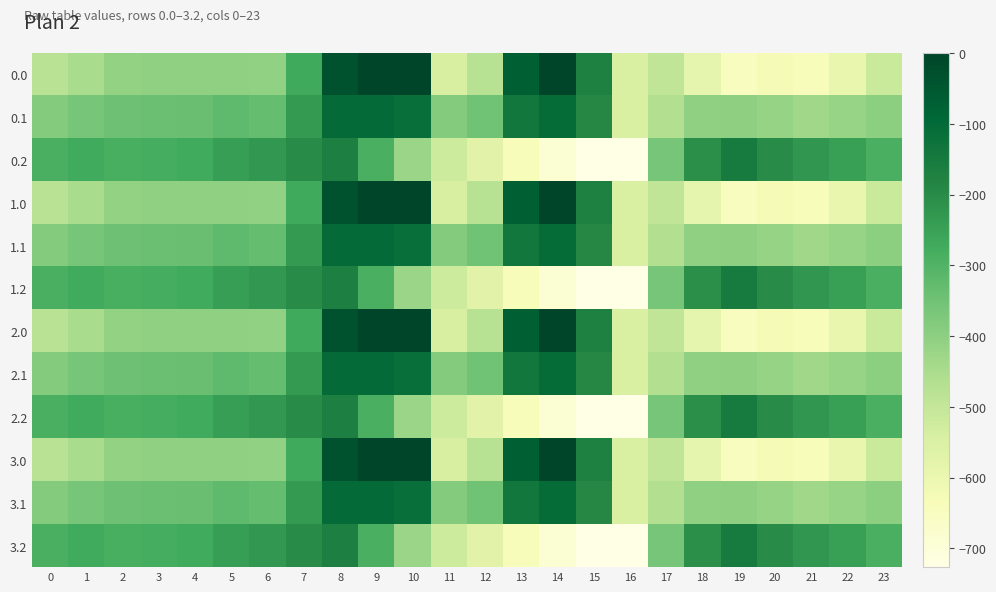

What is the smallest value displayed?

-726.6